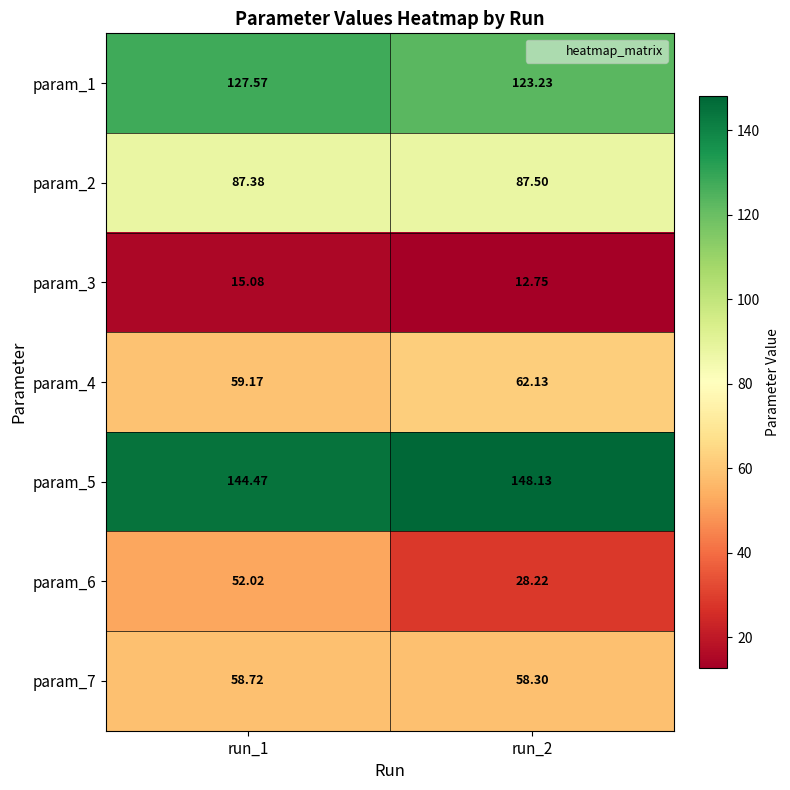

How many distinct data groups are displayed?

7